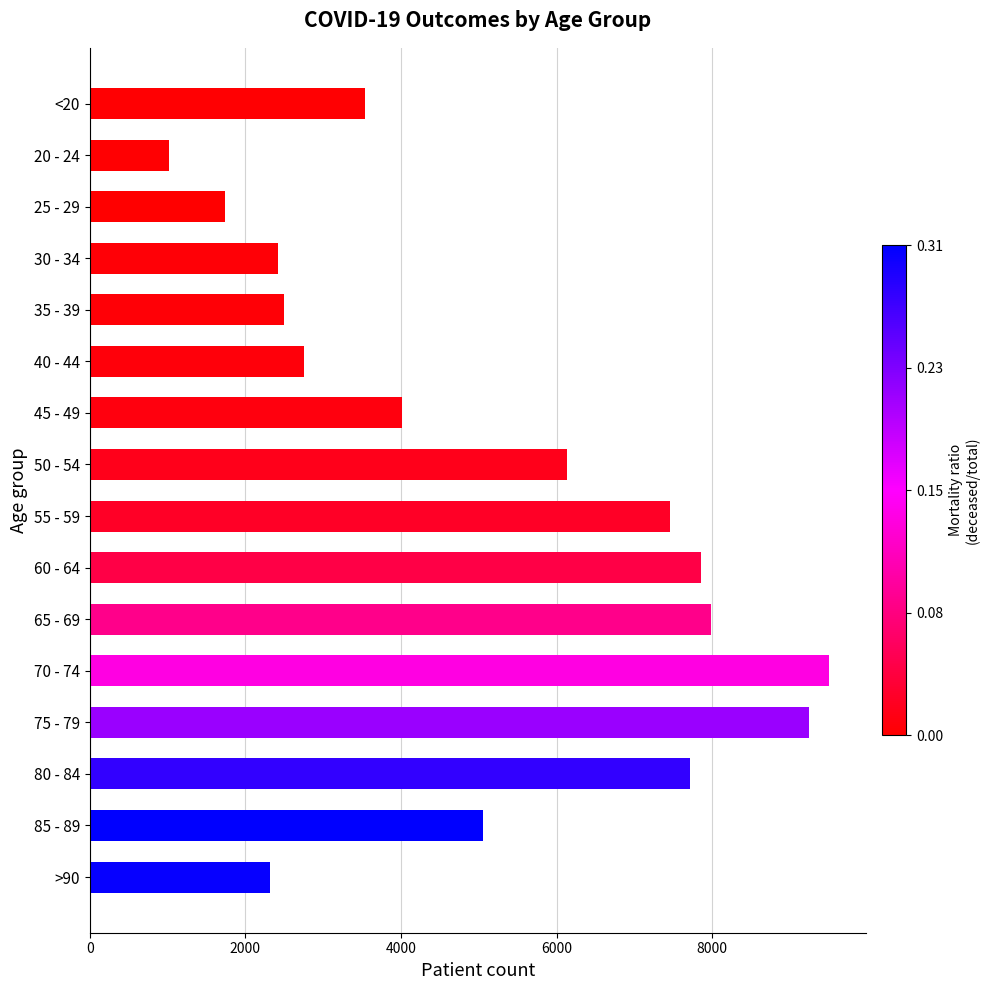

The value at 85 - 89 is 5055. True or false?

True